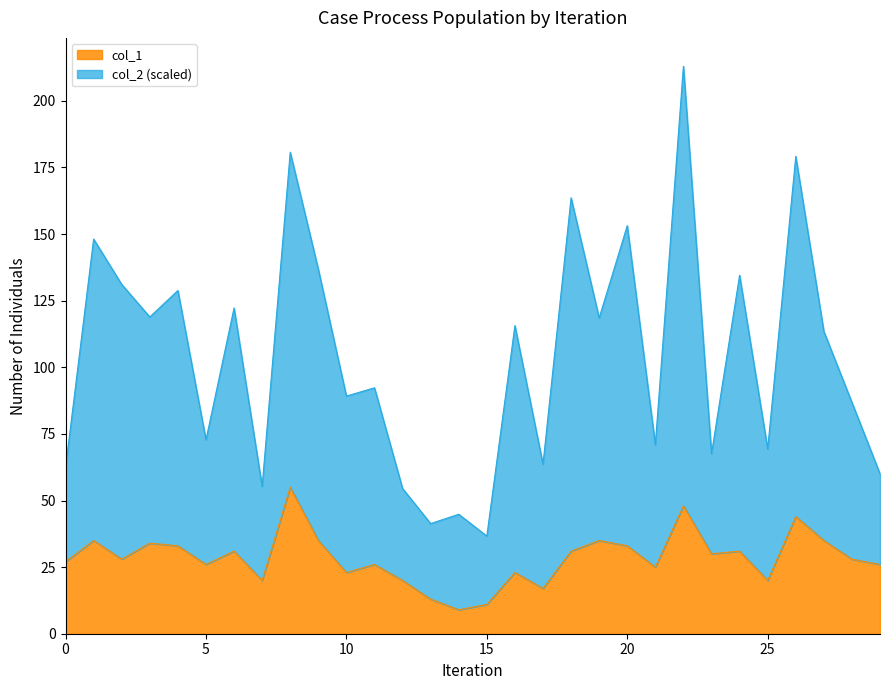

Reading left to right, extract all data points from this chart.

col_2: 62.3	148.1	131.1	118.9	128.8	72.8	122.3	55.3	180.7	136.8	89.2	92.3	54.5	41.3	44.8	36.6	115.7	63.6	163.6	118.5	153.2	70.9	213.0	67.6	134.5	69.4	179.2	113.5	86.8	60.0
col_1: 27.0	35.0	28.0	34.0	33.0	26.0	31.0	20.0	55.0	35.0	23.0	26.0	20.0	13.0	9.0	11.0	23.0	17.0	31.0	35.0	33.0	25.0	48.0	30.0	31.0	20.0	44.0	35.0	28.0	26.0